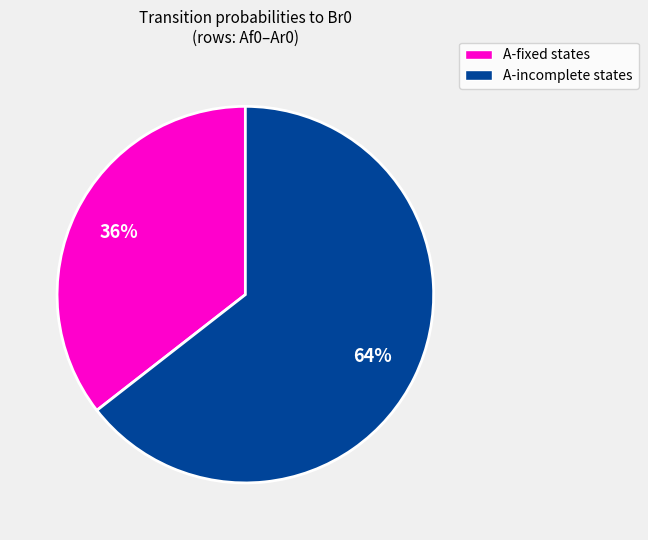

Is the sum of A-incomplete states and A-fixed states greater than half?

Yes